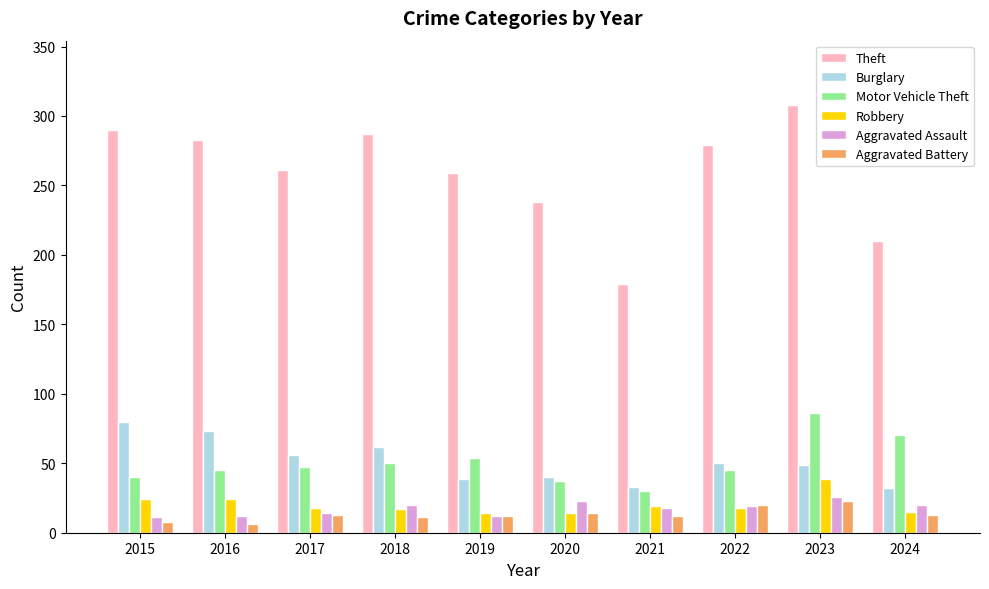

The value of Robbery at 2021 is 34. True or false?

False